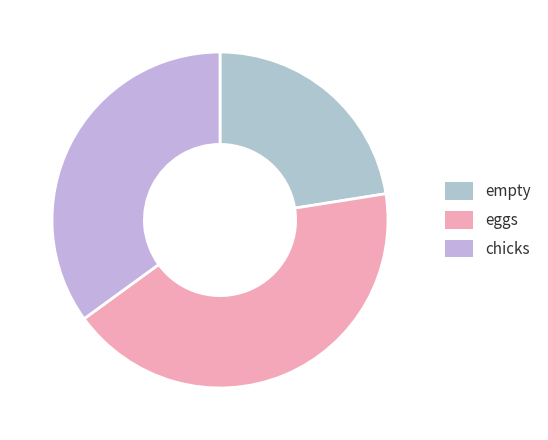

Which slice is the largest?

eggs